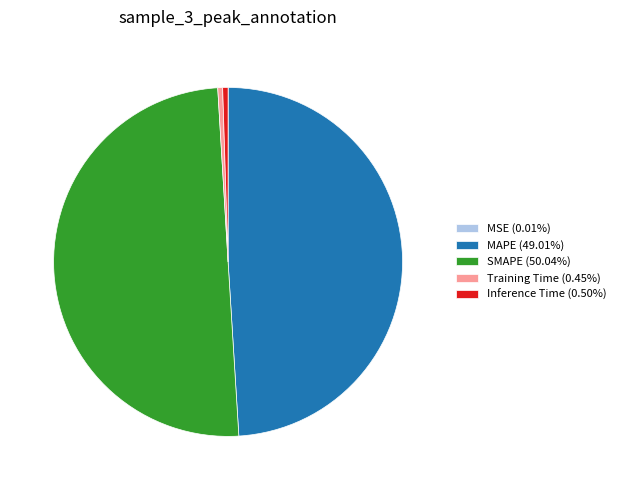

Does Inference Time (0.50%) represent more than half of the total?

No